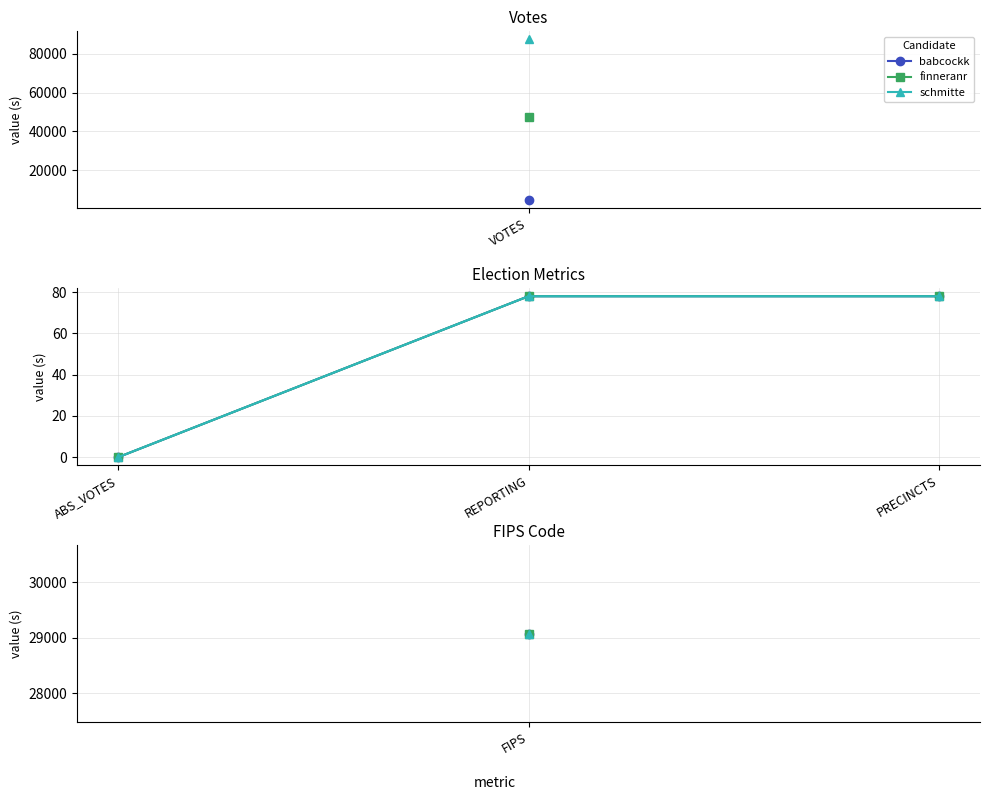

Is this an area chart (filled region under the line)?

No